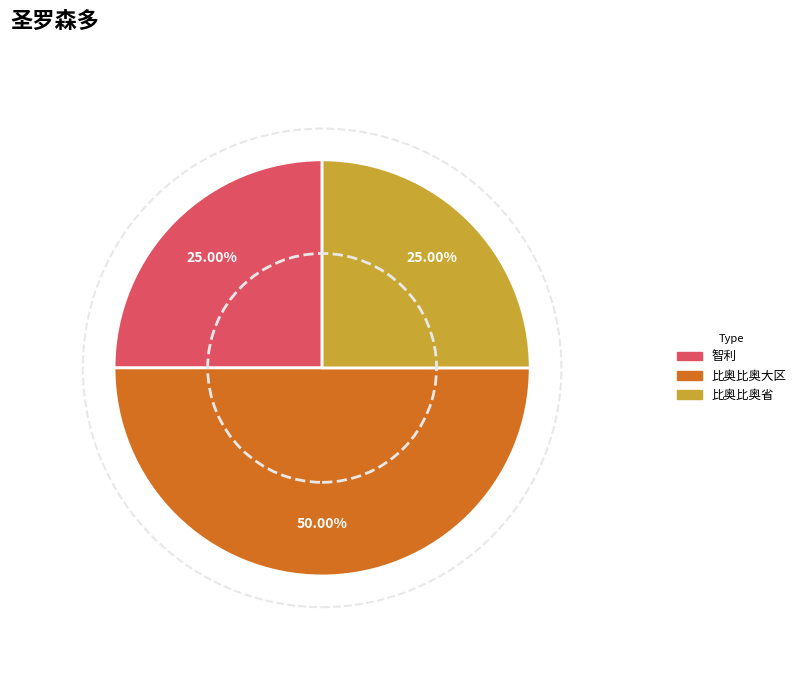

Which slice is the largest?

比奥比奥大区